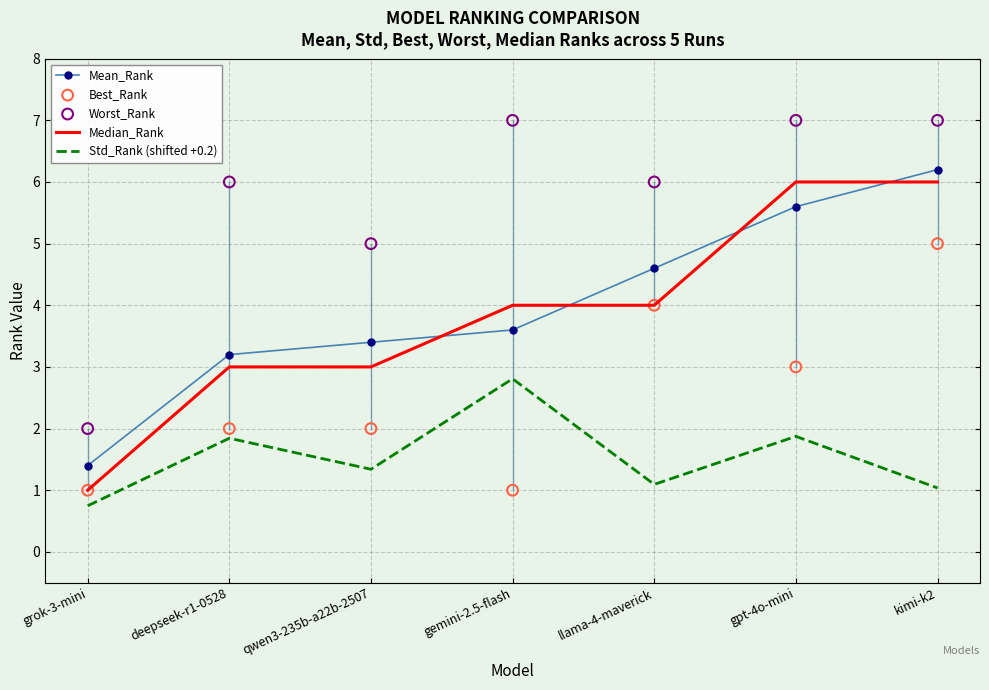

At how many categories does at least one series exceed 3?

6